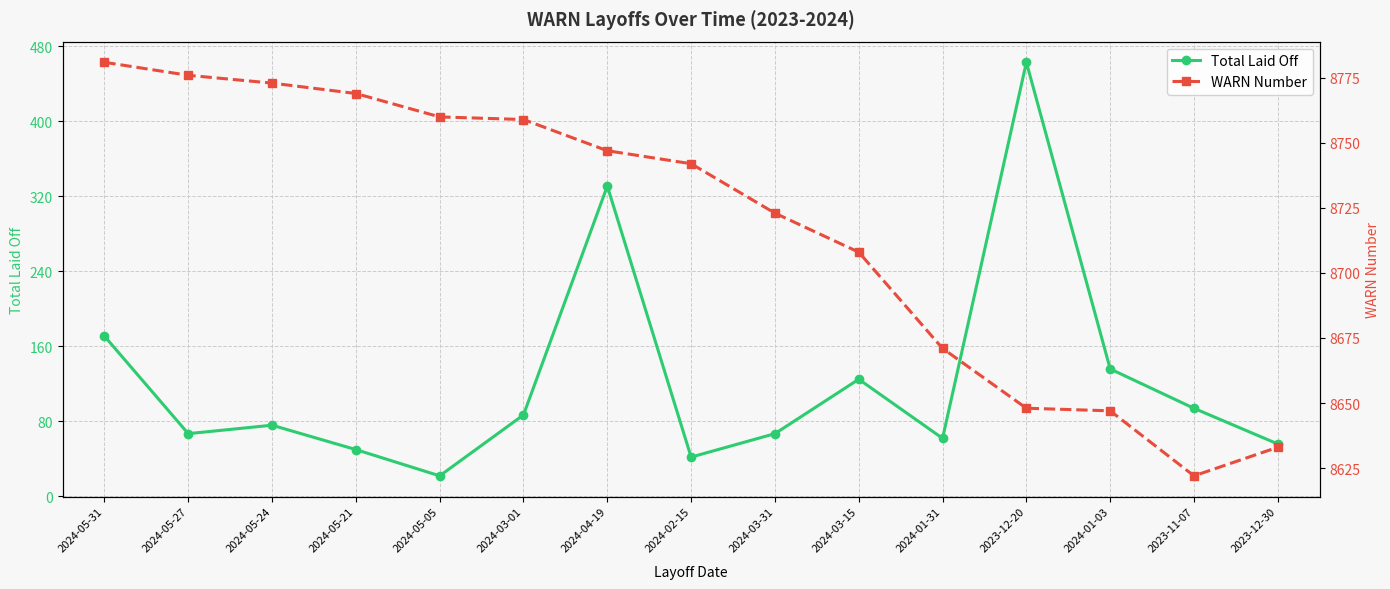

What is the lowest value of the WARN Number series?

8622